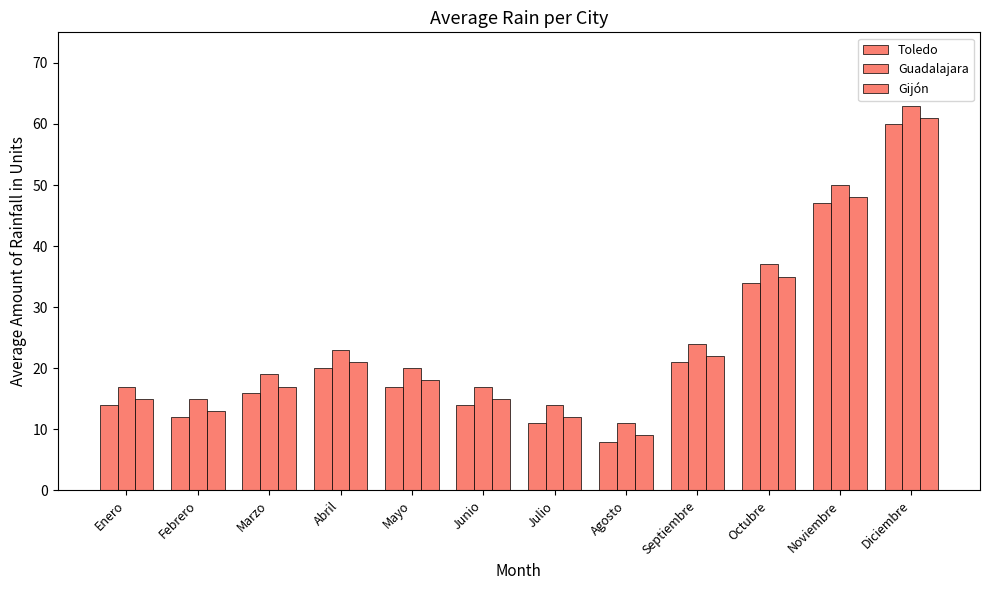

How many series are shown in this chart?

3